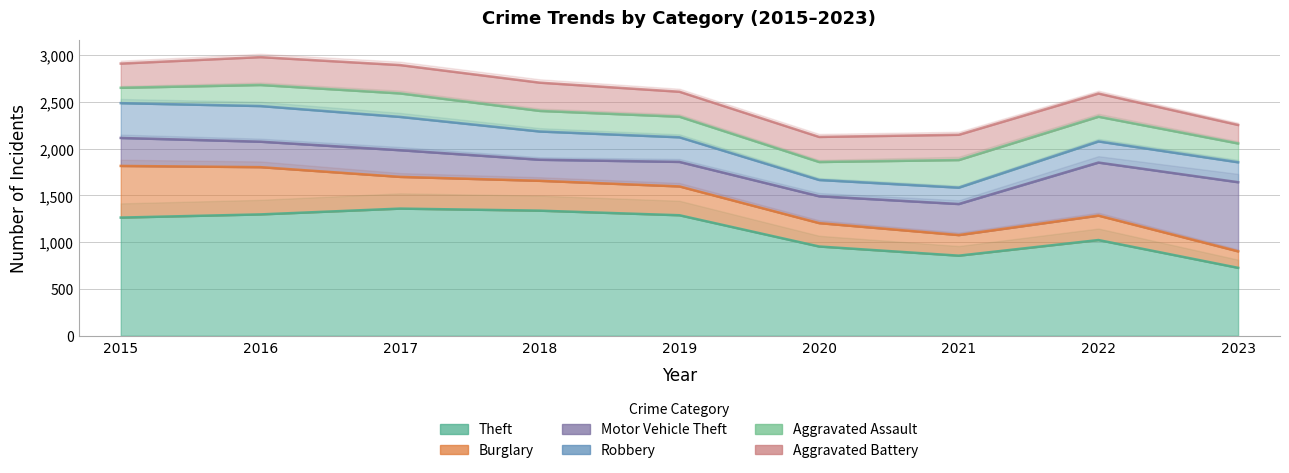

What is the value of the Robbery point at the 2nd from the left?

381